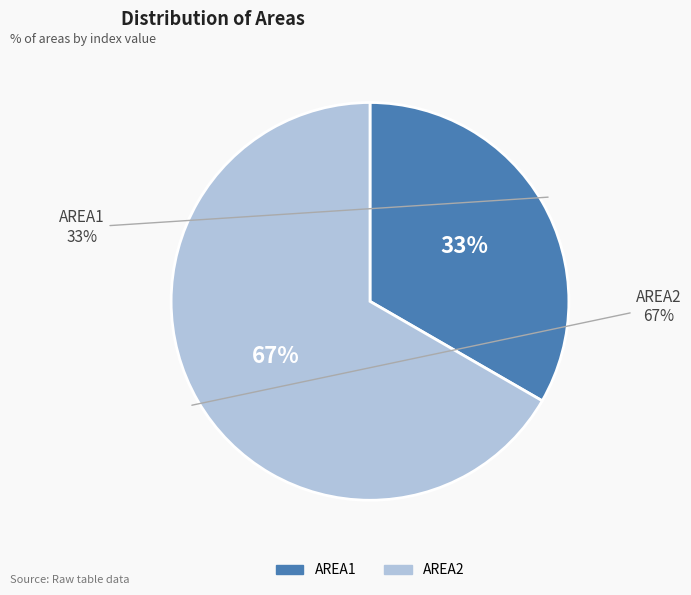

How much of the chart is everything except AREA2?

33.3%